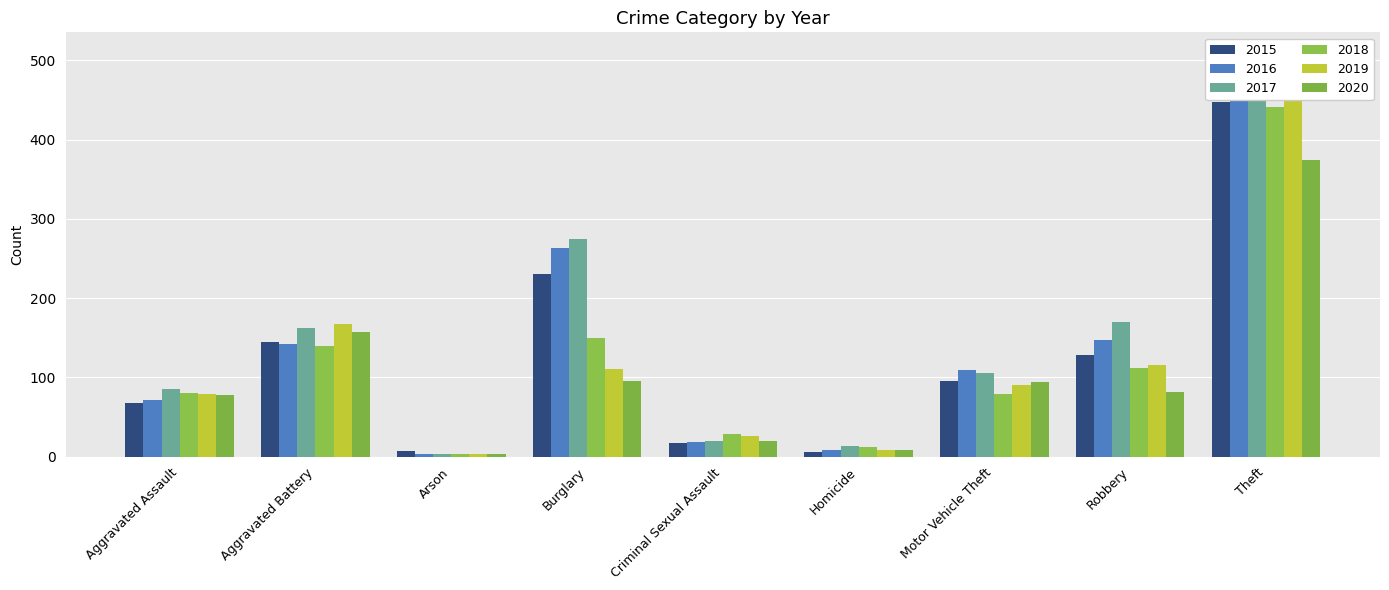

What is the difference between the second highest and minimum values in the 2017 series?

271